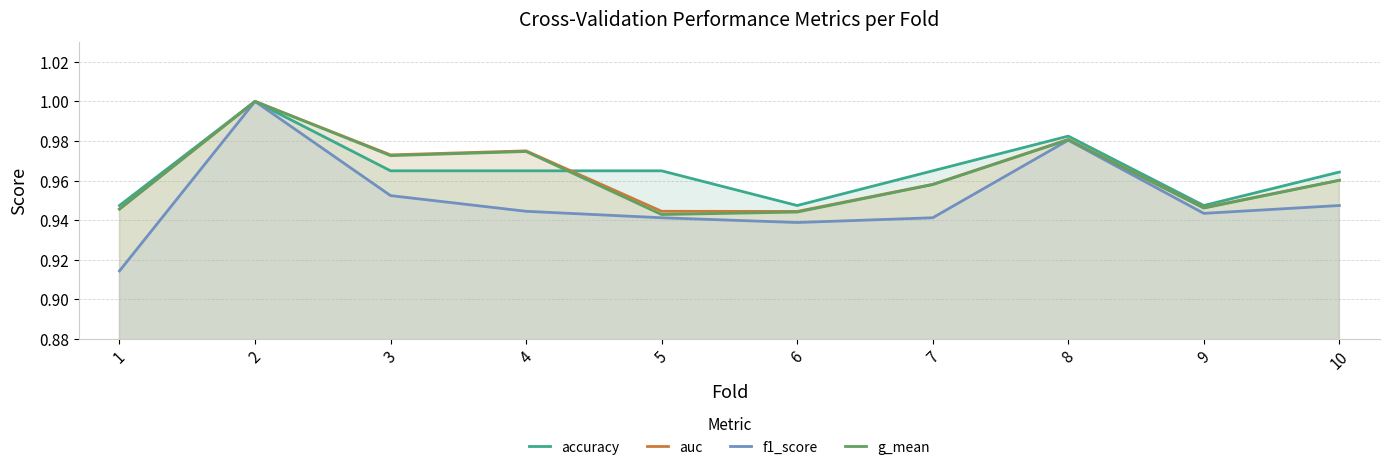

How many lines are shown in the chart?

4